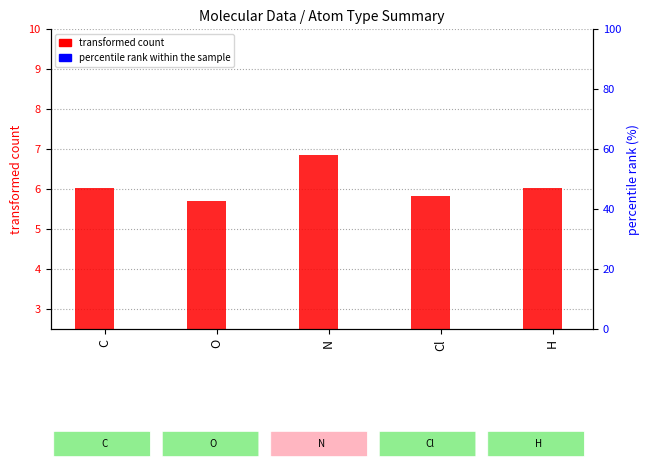

Which series has the largest total across all categories?

transformed count